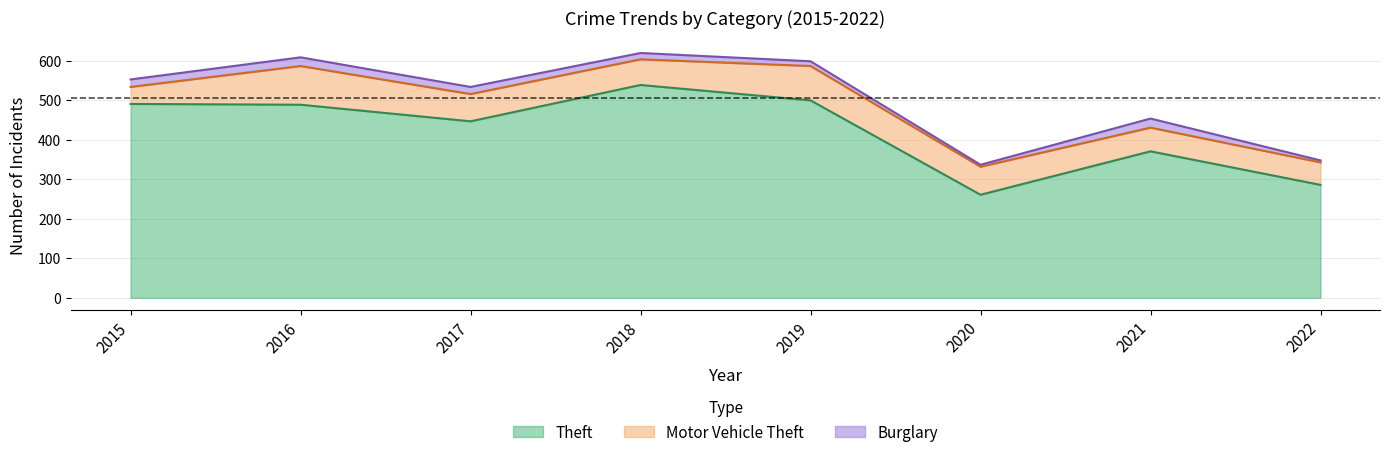

How many lines are shown in the chart?

3